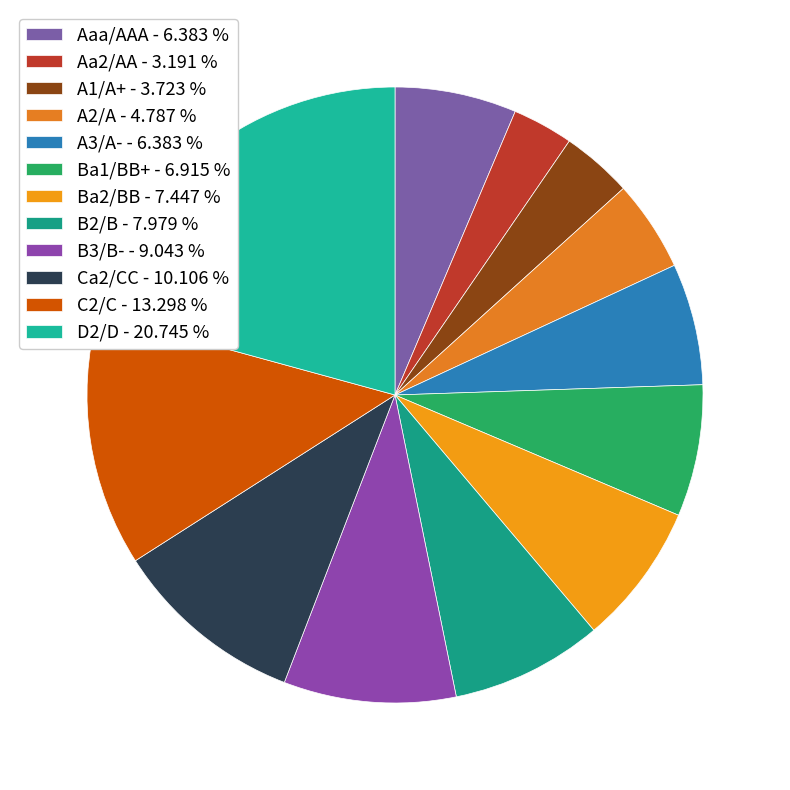

Does Ca2/CC account for over 50% of the chart?

No